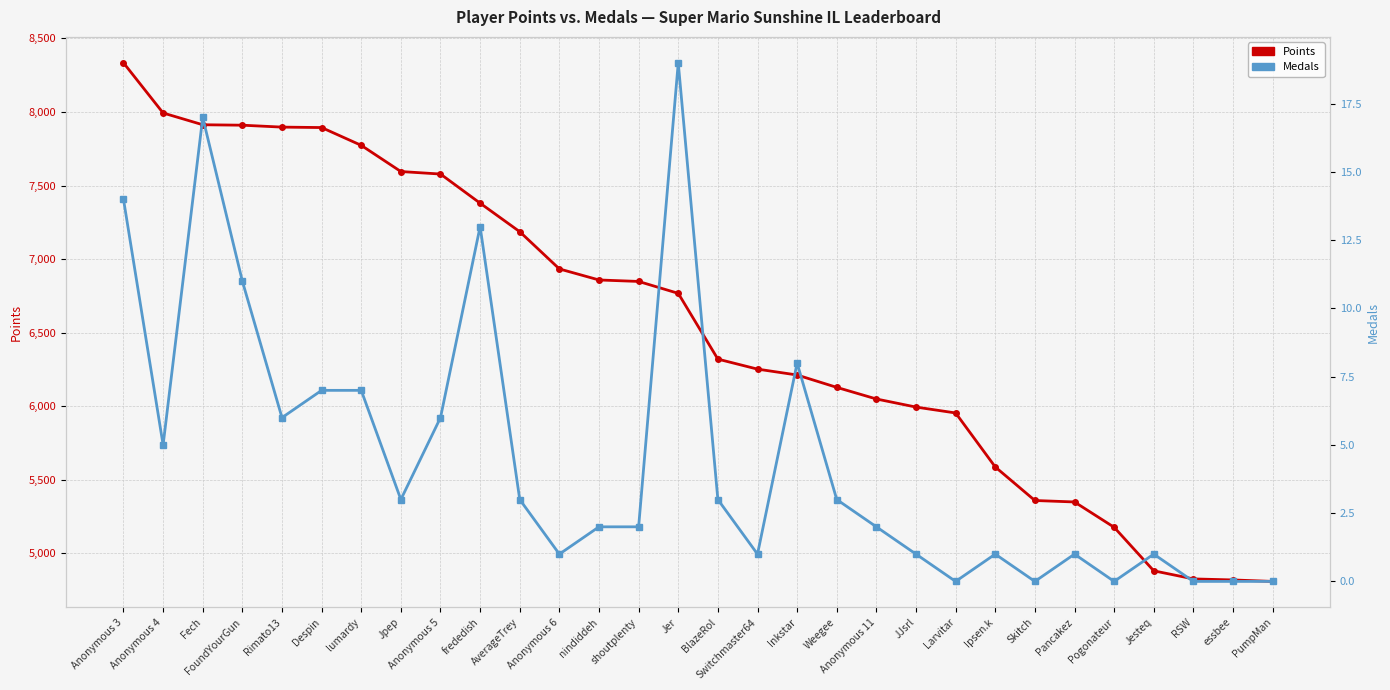

True or false: Points and Medals cross at least once.

False